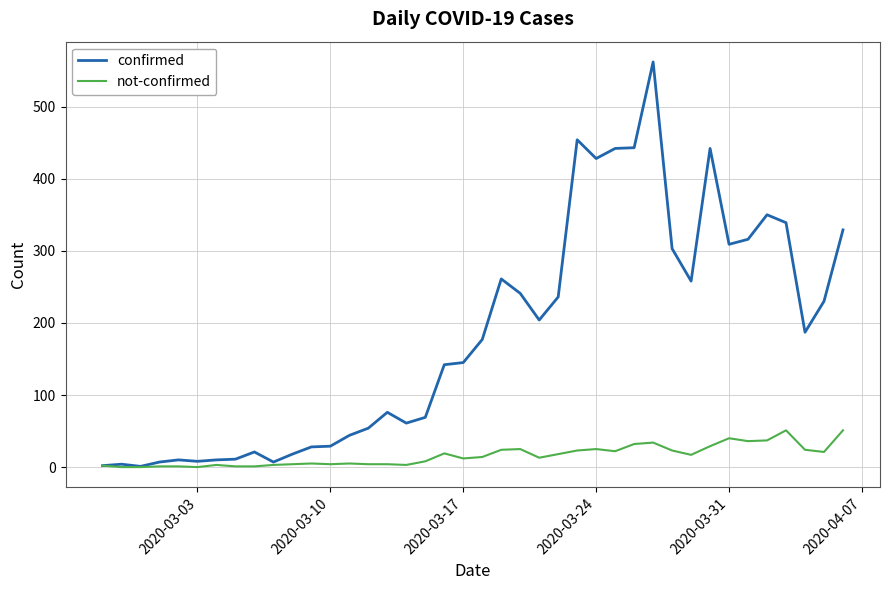

Rank the series by their average value, from lowest to highest.

not-confirmed, confirmed